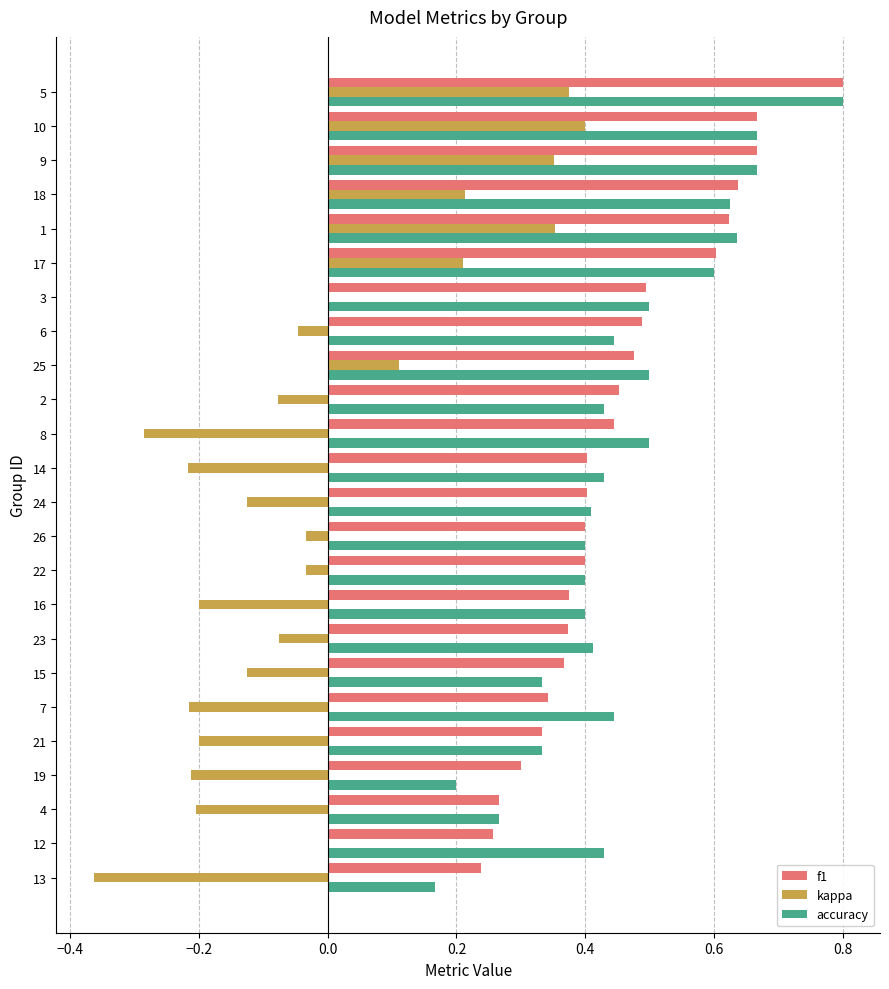

At which category is the sum across all series the highest?

5